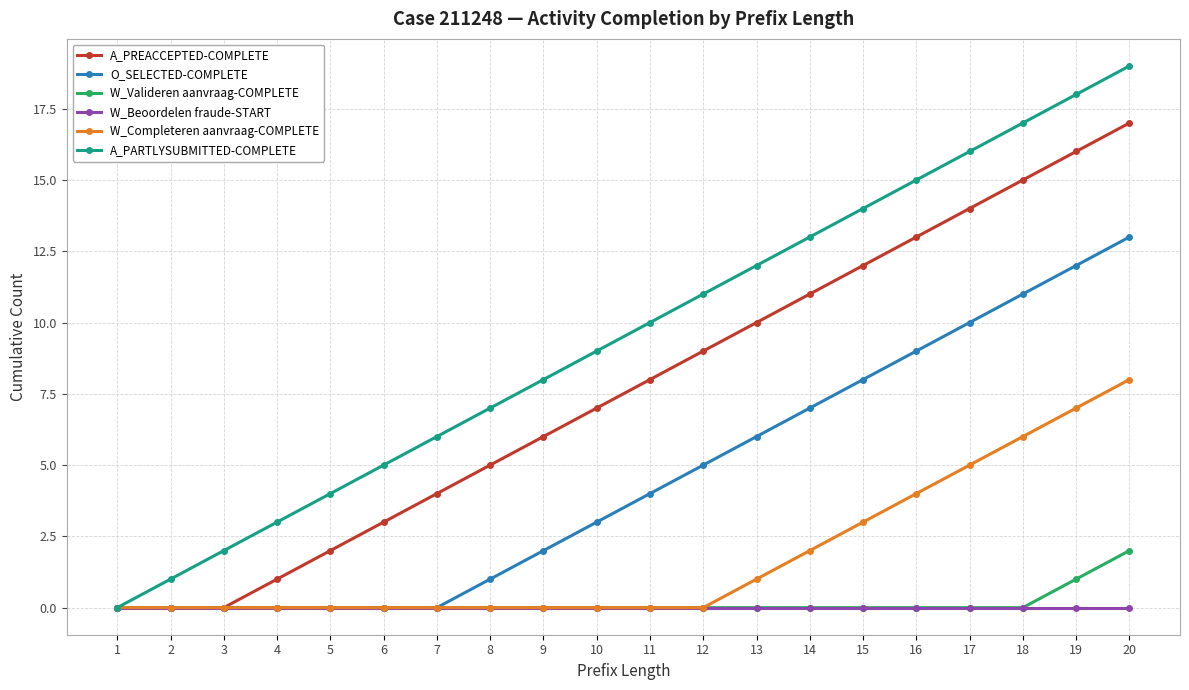

Rank the series at 19 from lowest to highest value.

W_Beoordelen fraude-START, W_Valideren aanvraag-COMPLETE, W_Completeren aanvraag-COMPLETE, O_SELECTED-COMPLETE, A_PREACCEPTED-COMPLETE, A_PARTLYSUBMITTED-COMPLETE